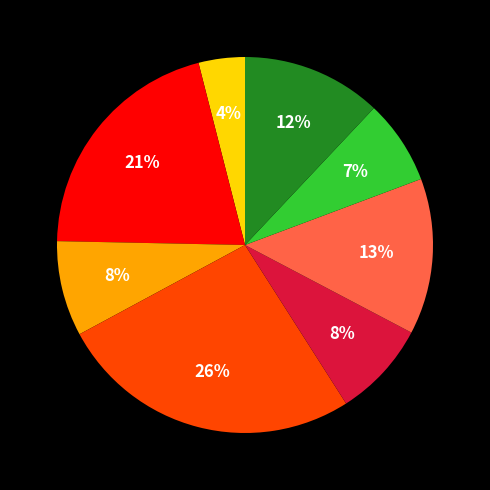

Is there any slice that represents more than half of the pie?

No